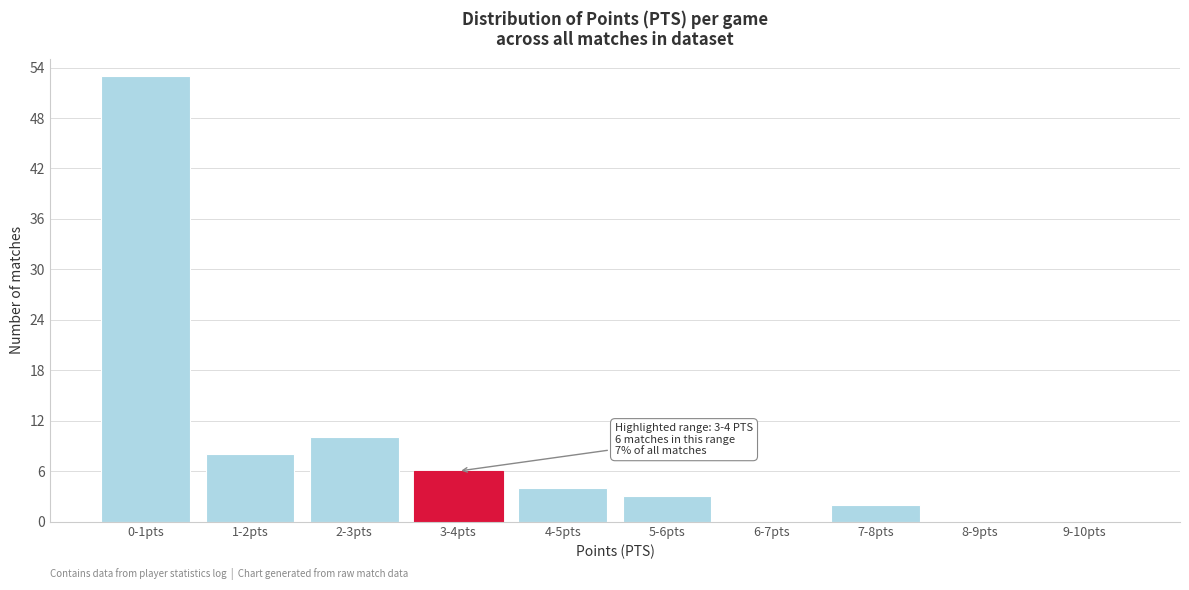

Reading left to right, transcribe all the data shown in this chart.

0-1pts=53	1-2pts=8	2-3pts=10	3-4pts=6	4-5pts=4	5-6pts=3	6-7pts=0	7-8pts=2	8-9pts=0	9-10pts=0